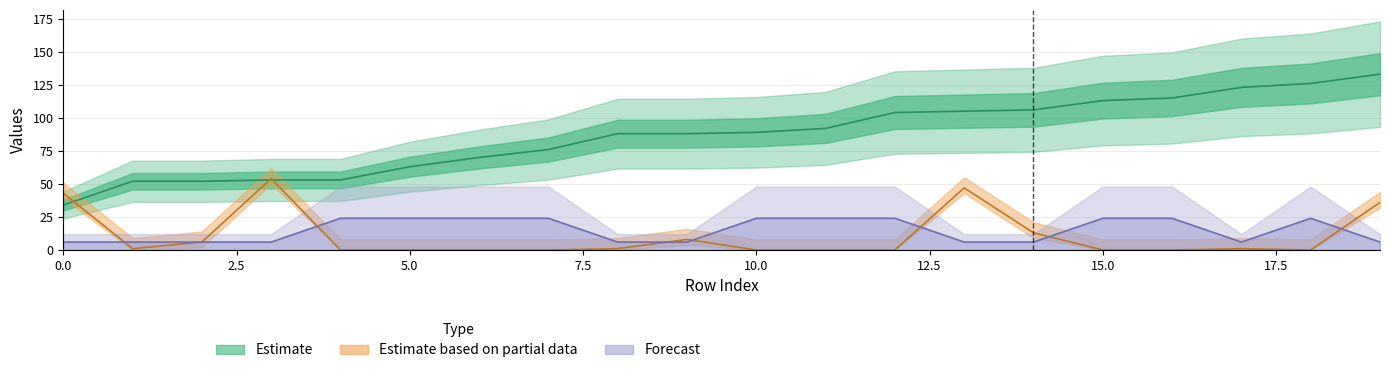

Is the value of Estimate at 15.0 greater than the value of Estimate based on partial data at 5.0?

Yes